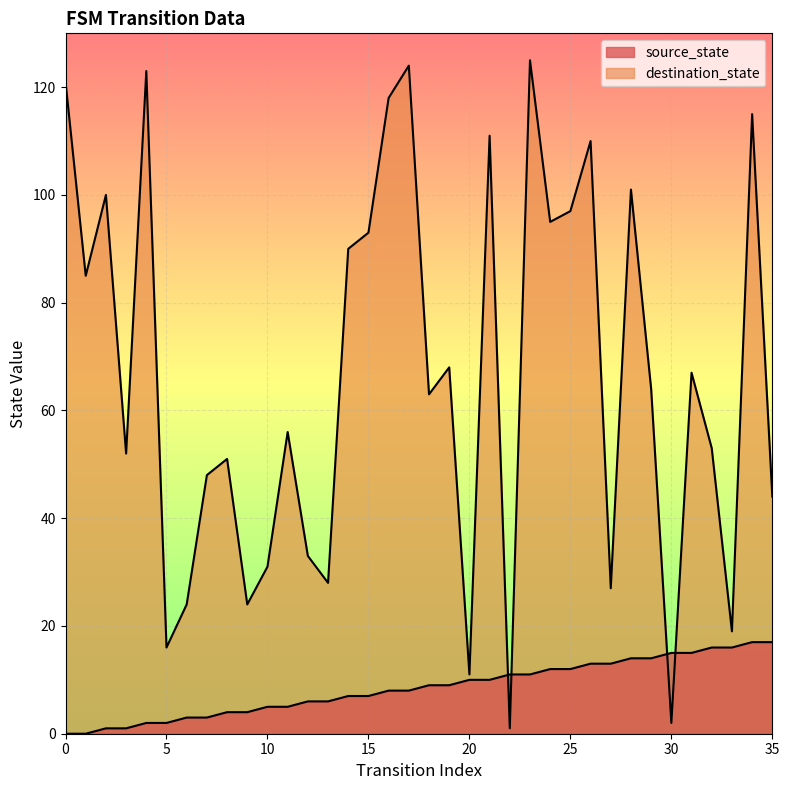

What is the approximate value of destination_state at 5?

16